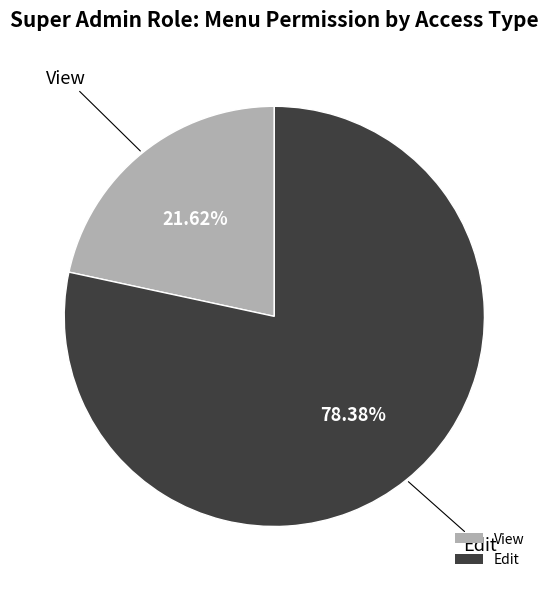

The View slice represents 16% of the pie. True or false?

False